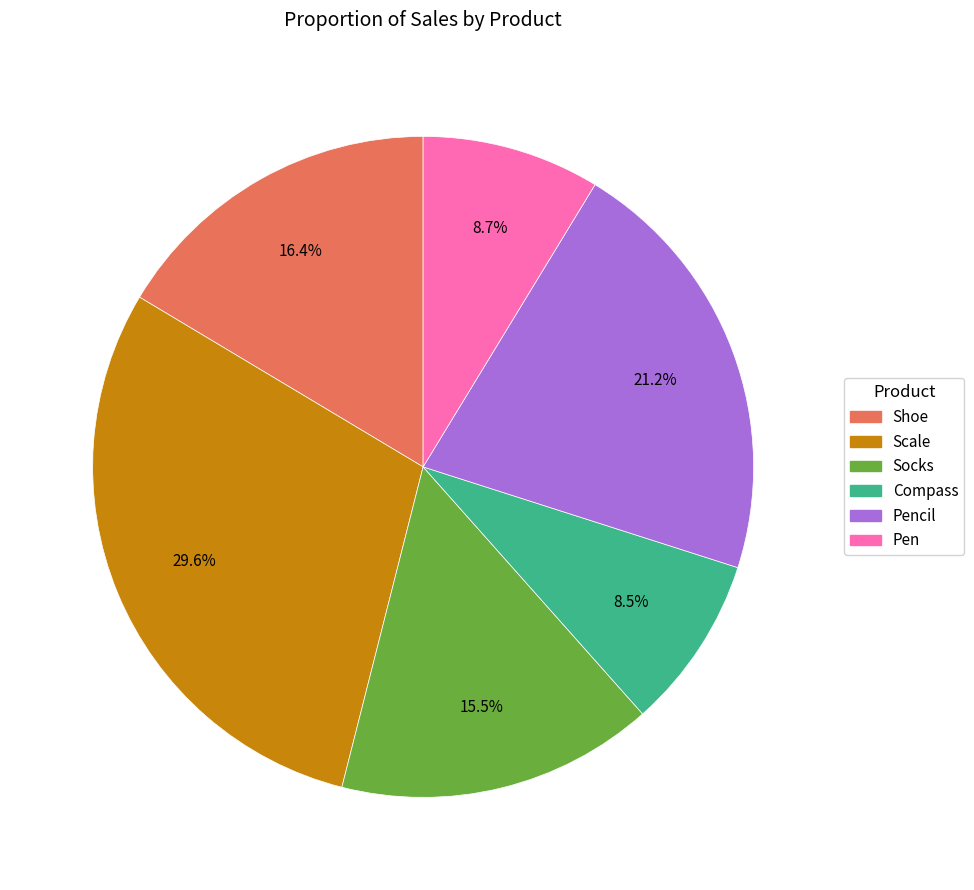

Is there a majority slice in this chart?

No